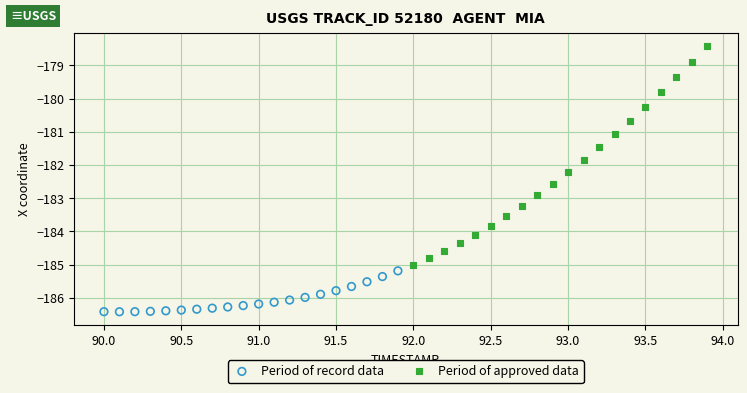

Which series has the widest spread of Y values?

Period of approved data